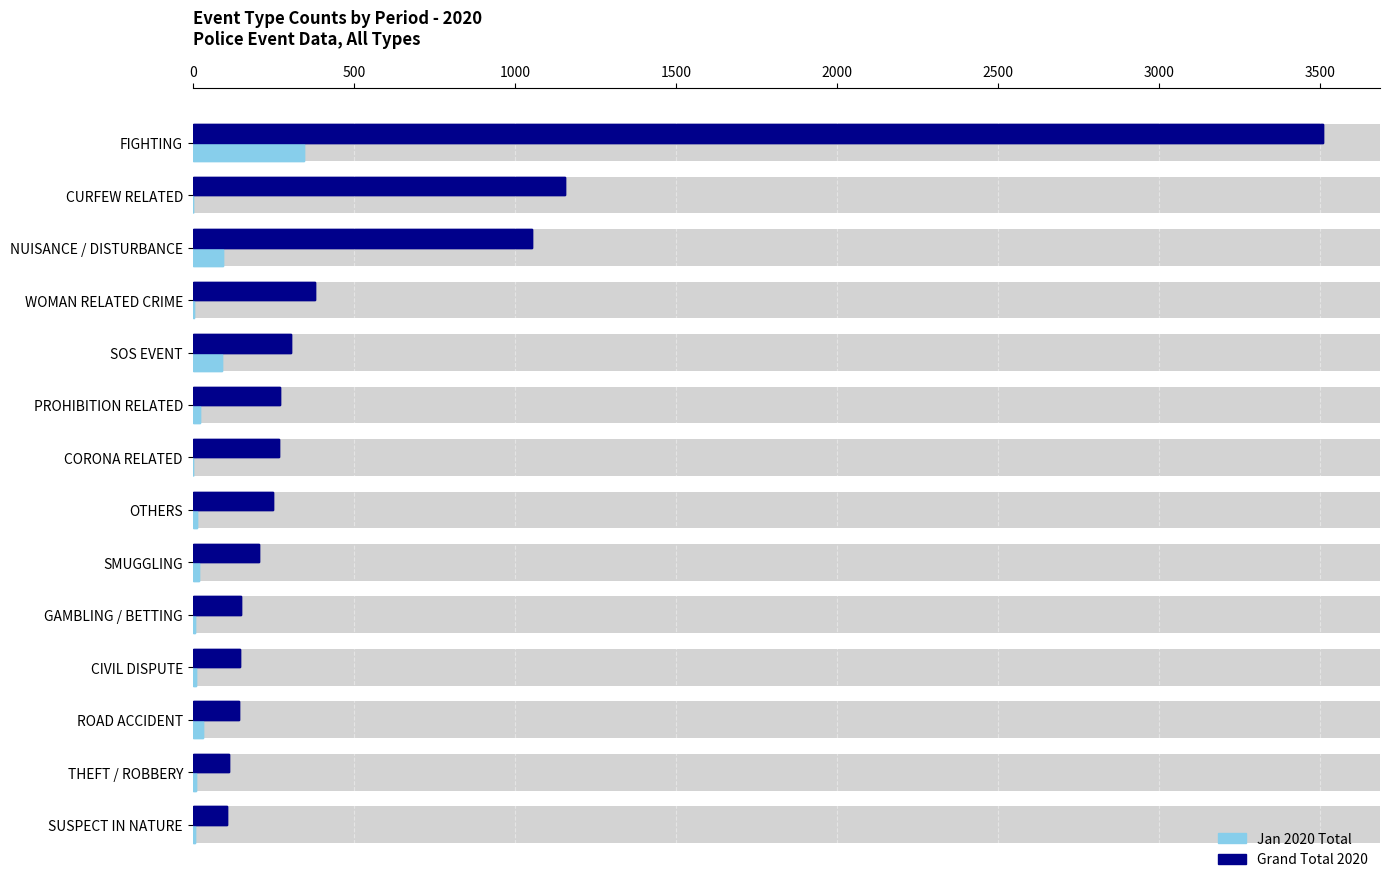

How many bars are there in total?

28